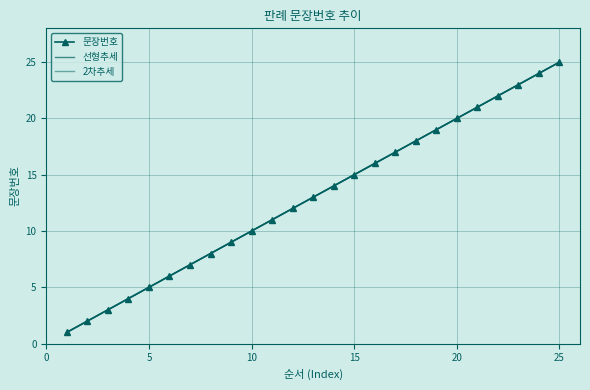

What is the average value of the 선형추세 series?

13.0